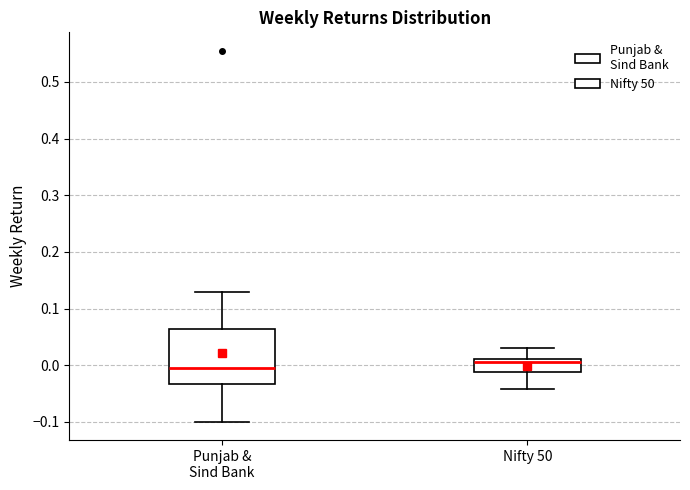

Reading left to right, read every box against the y-axis: the position of its median line, the range the box covers, and the ends of its whiskers. The values are not printed on the chart, so give them approximately, as read against the axis.

Punjab & Sind Bank: median 0.00, box -0.03 to 0.06, whiskers -0.10 to 0.13
Nifty 50: median 0.00, box -0.01 to 0.01, whiskers -0.04 to 0.03